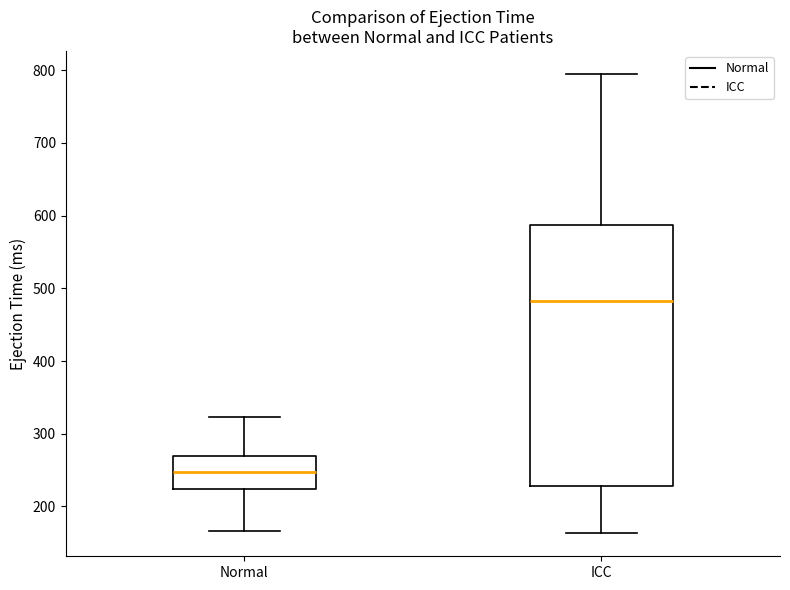

Which box's median line is the highest?

ICC